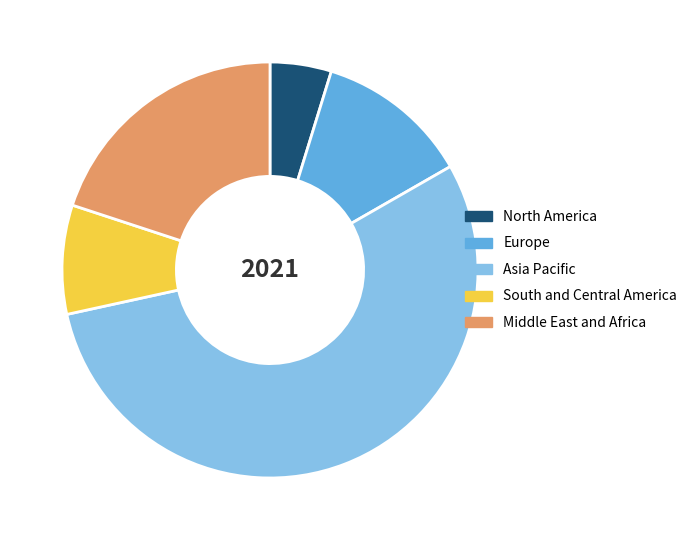

Rank the categories by value from lowest to highest.

North America, South and Central America, Europe, Middle East and Africa, Asia Pacific